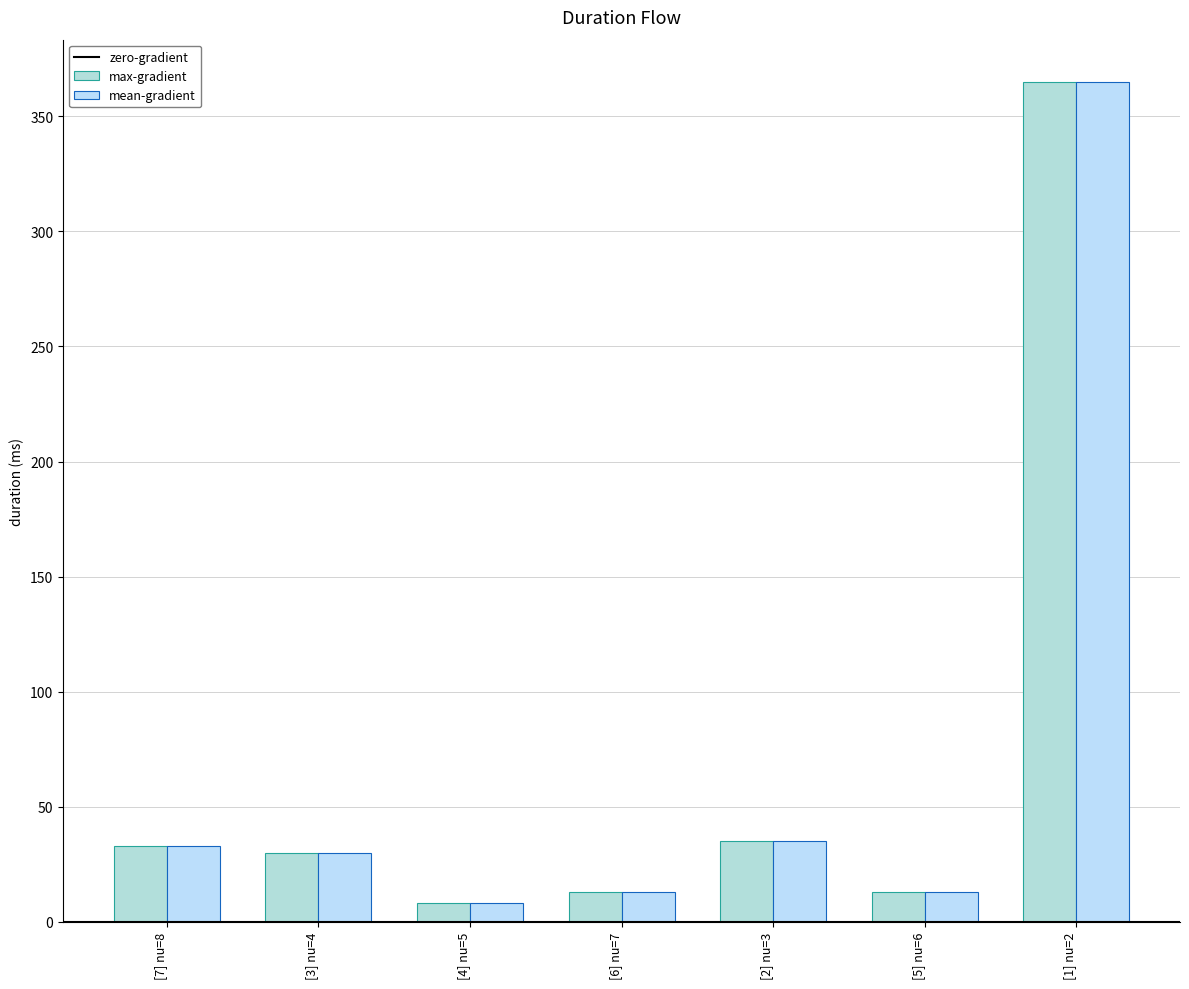

How many distinct data groups are displayed?

2